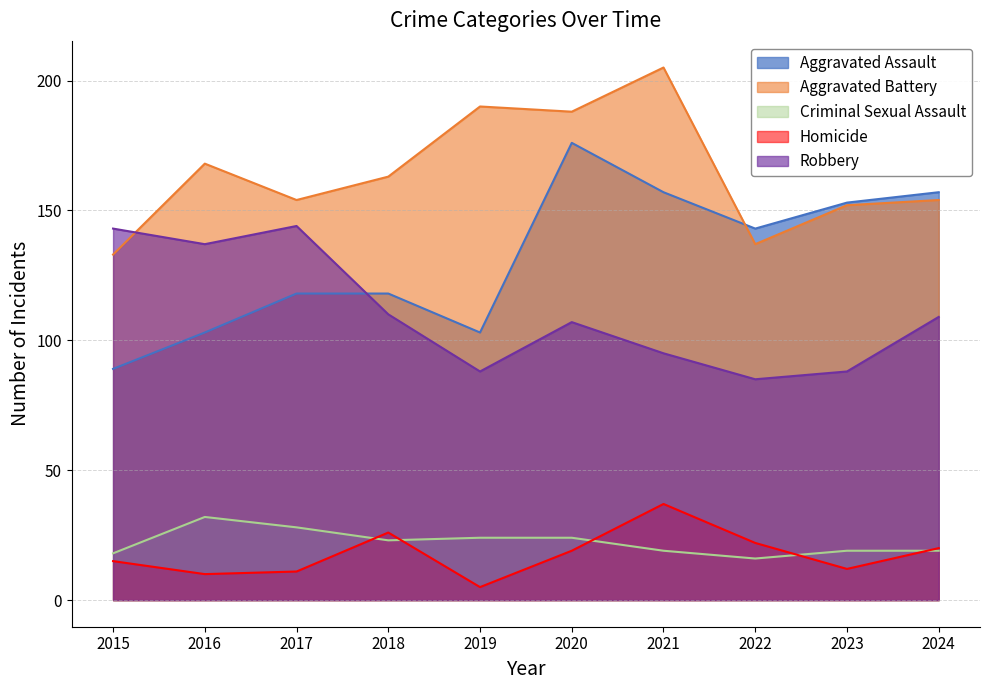

The value of Aggravated Assault at 2023 is 67. True or false?

False